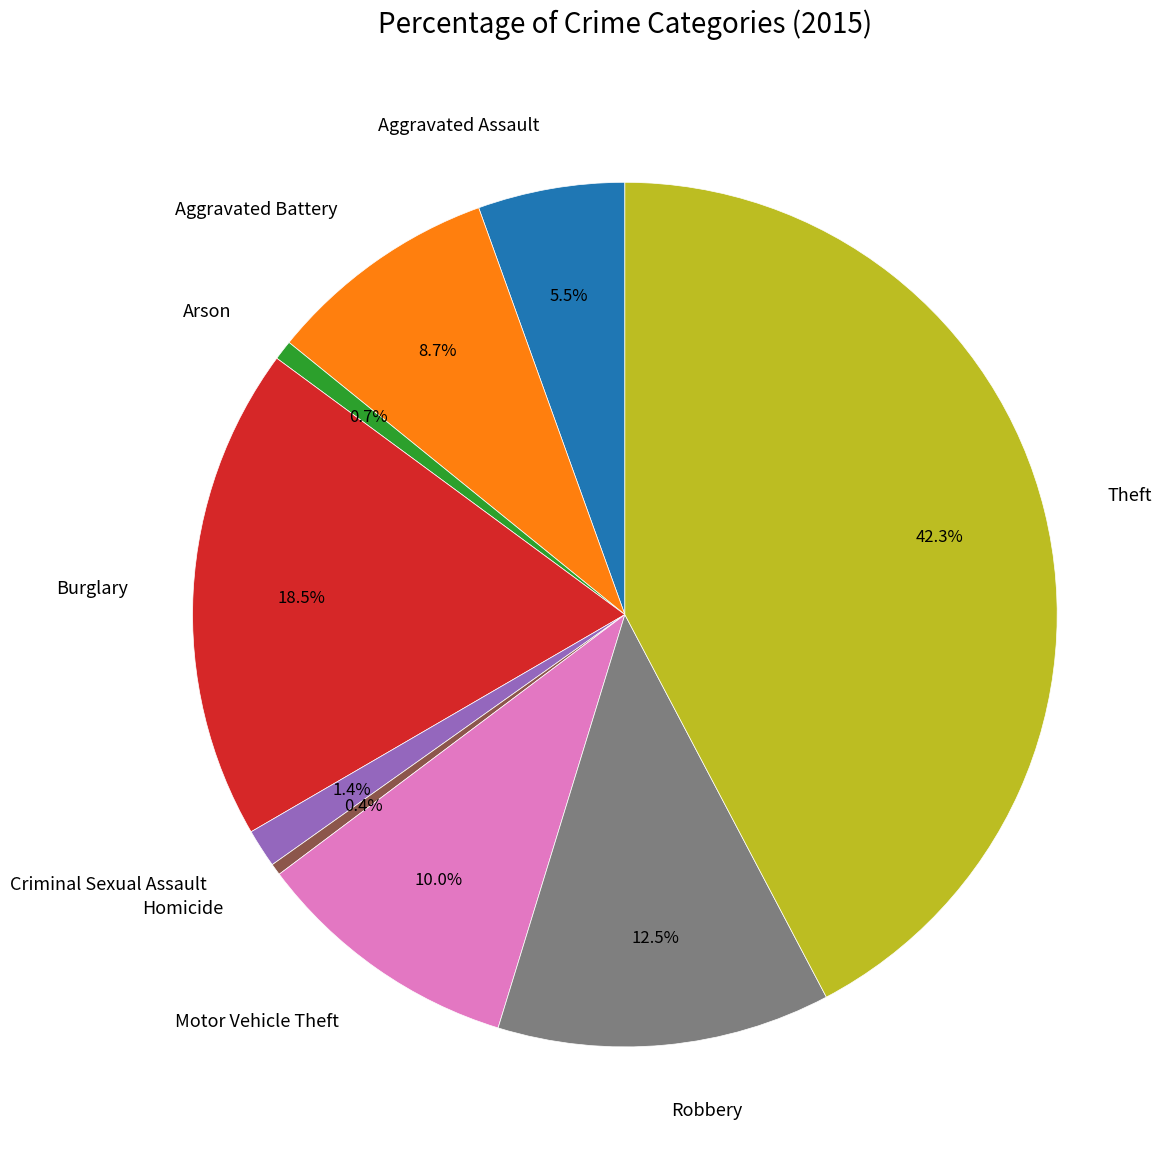

What percentage is NOT represented by Arson?

99.3%